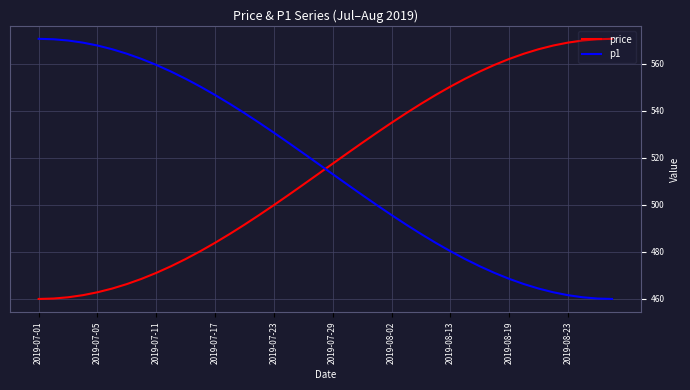

What is the lowest value of the p1 series?

460.0